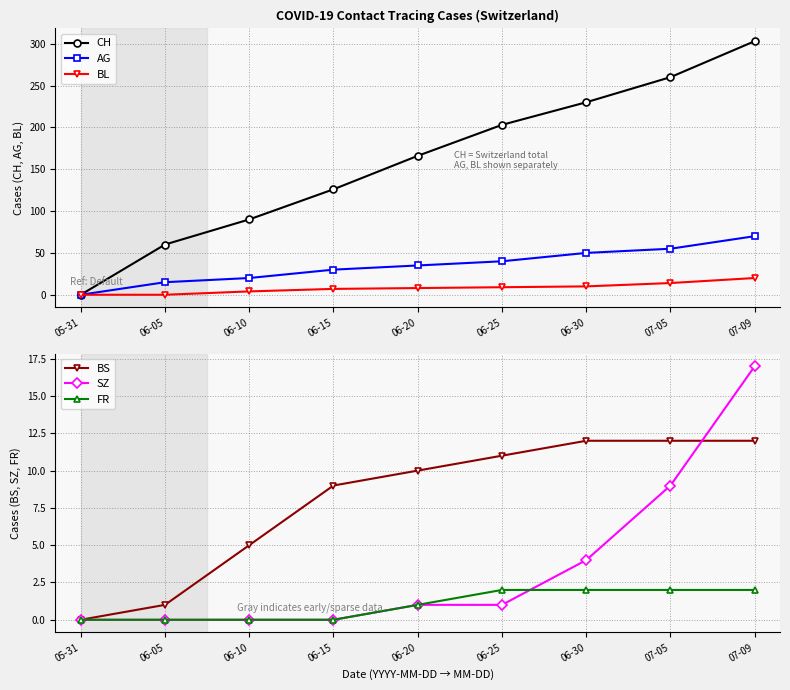

True or false: BS and AG intersect in this chart.

False